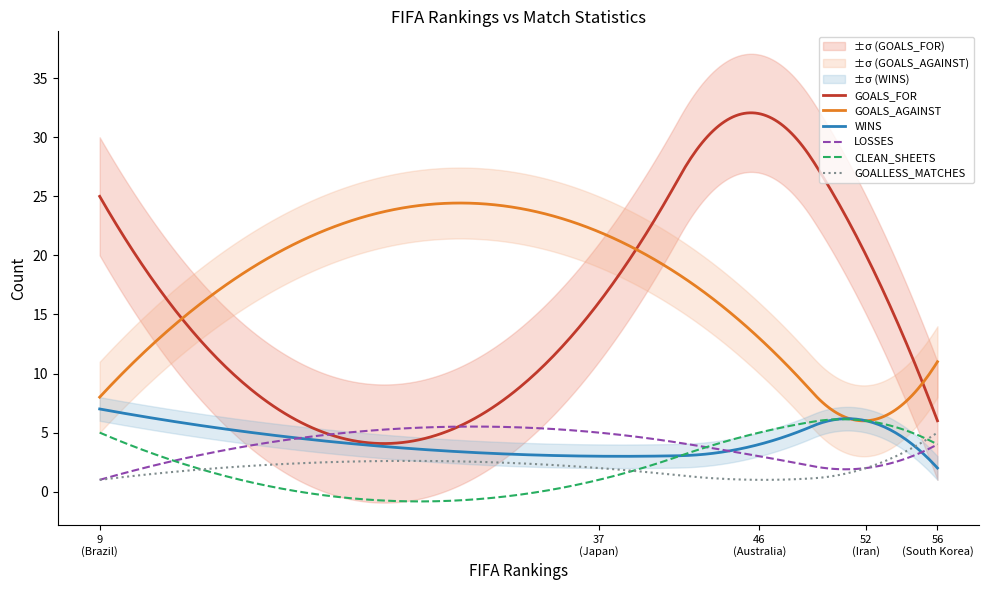

Is it true that GOALS_AGAINST equals 8 at Iran?

False